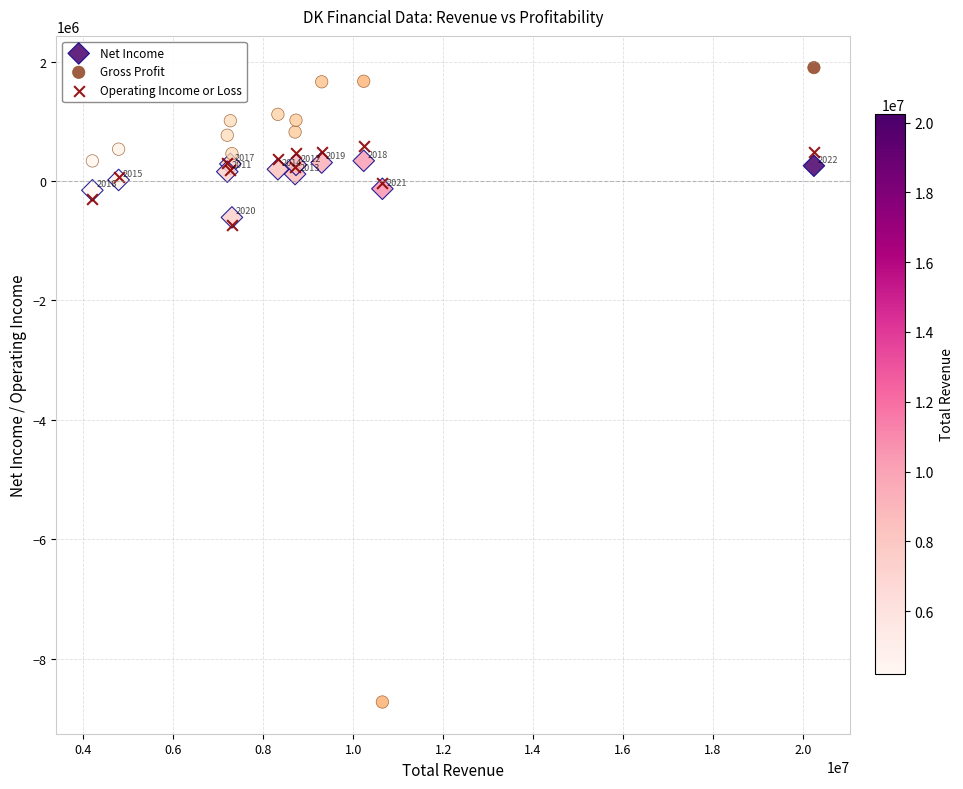

Which series has the widest spread of Y values?

Gross Profit